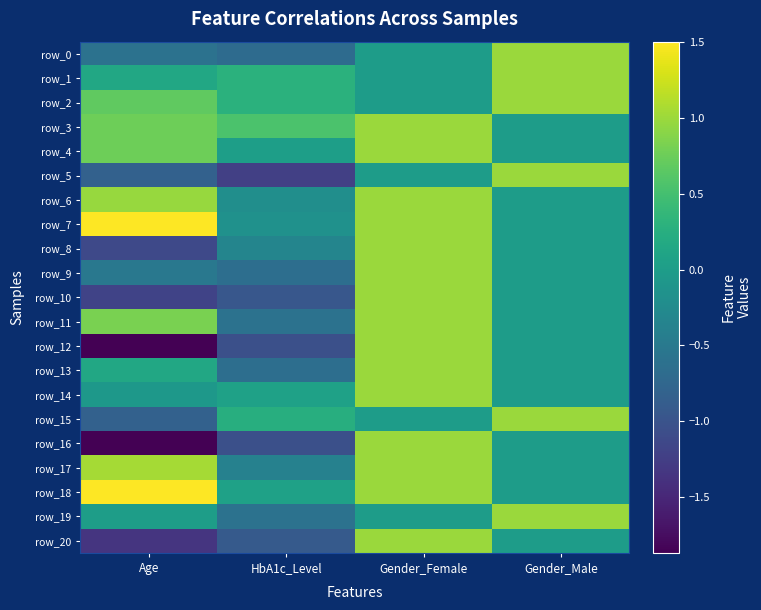

Reading left to right, what are all the values shown in this chart?

row_0: -0.6	-0.7	0.0	1.0
row_1: 0.2	0.3	0.0	1.0
row_2: 0.7	0.3	0.0	1.0
row_3: 0.8	0.6	1.0	0.0
row_4: 0.8	0.0	1.0	0.0
row_5: -0.8	-1.2	0.0	1.0
row_6: 1.0	-0.2	1.0	0.0
row_7: 1.5	-0.2	1.0	0.0
row_8: -1.1	-0.3	1.0	0.0
row_9: -0.5	-0.6	1.0	0.0
row_10: -1.2	-1.0	1.0	0.0
row_11: 0.8	-0.6	1.0	0.0
row_12: -1.9	-1.0	1.0	0.0
row_13: 0.2	-0.6	1.0	0.0
row_14: -0.1	0.1	1.0	0.0
row_15: -0.8	0.2	0.0	1.0
row_16: -1.9	-1.0	1.0	0.0
row_17: 1.1	-0.4	1.0	0.0
row_18: 1.5	0.1	1.0	0.0
row_19: 0.0	-0.6	0.0	1.0
row_20: -1.3	-0.9	1.0	0.0